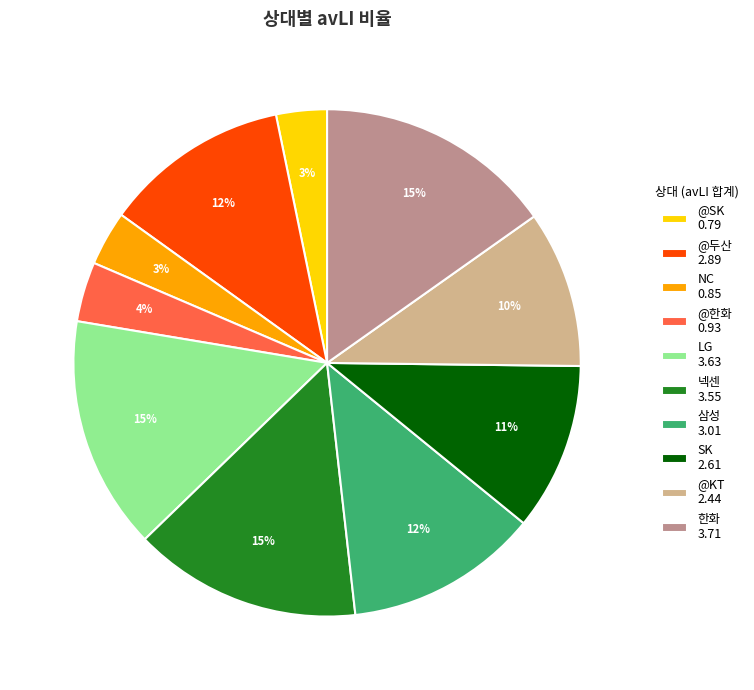

Is it true that SK 2.61 is 11% of the pie?

True